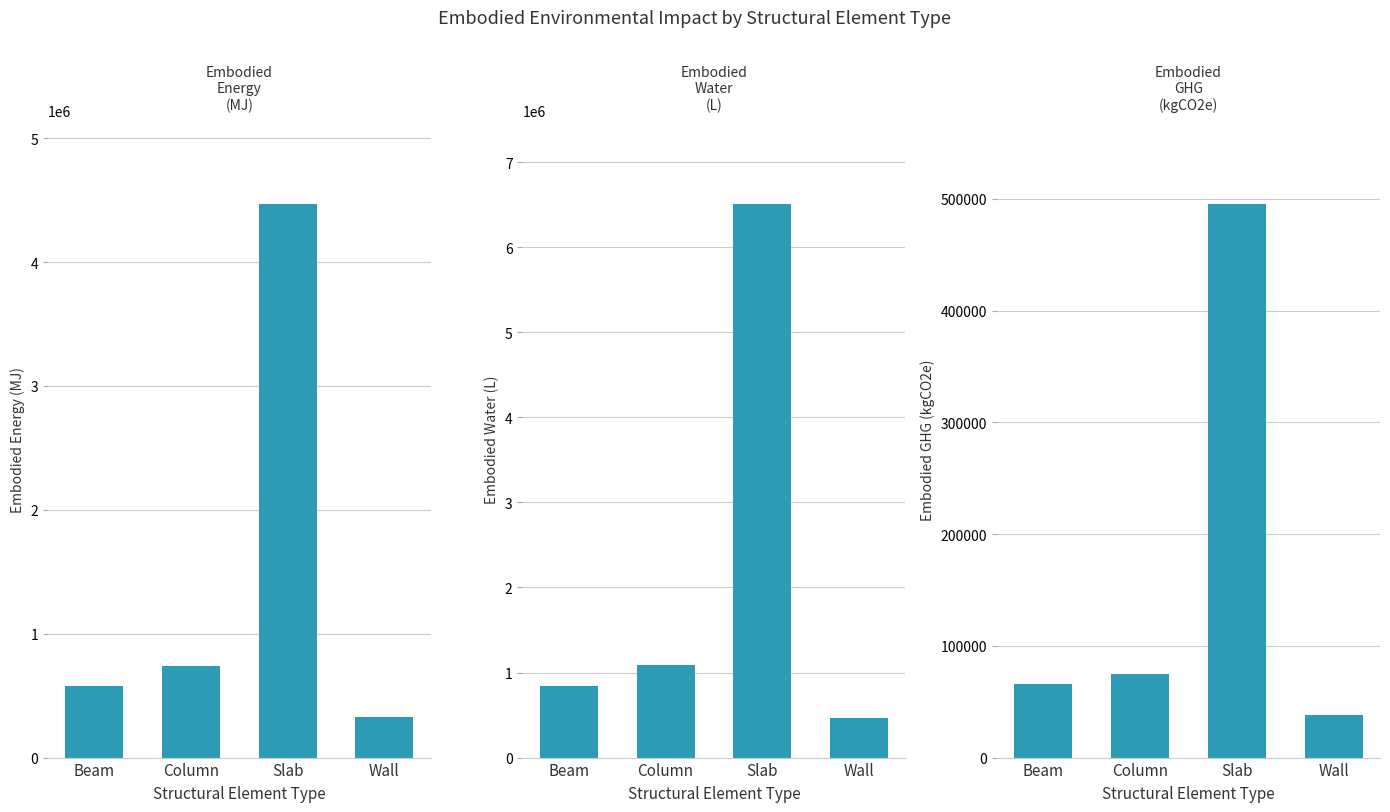

Between Beam and Column, which series saw the biggest shift?

Embodied_Water_(L)